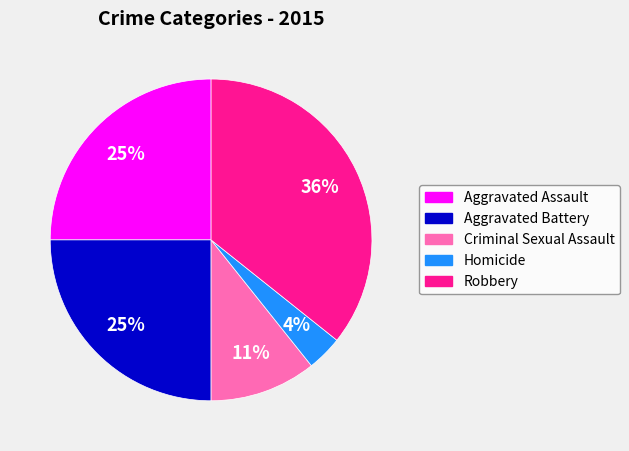

Does Criminal Sexual Assault represent more than half of the total?

No